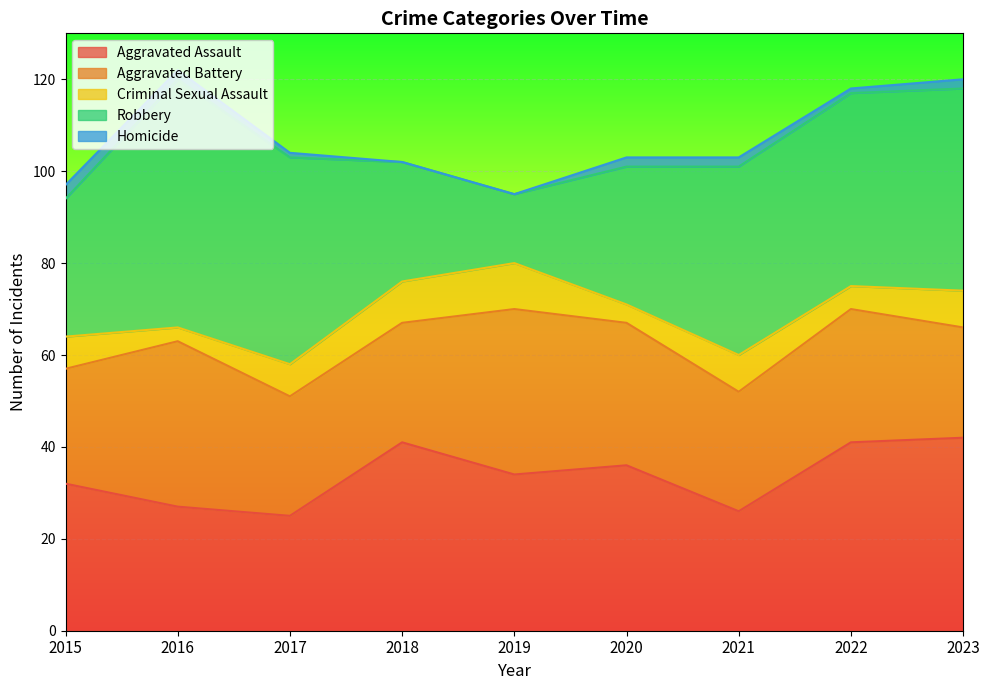

How many data points in Aggravated Battery are above 26?

4